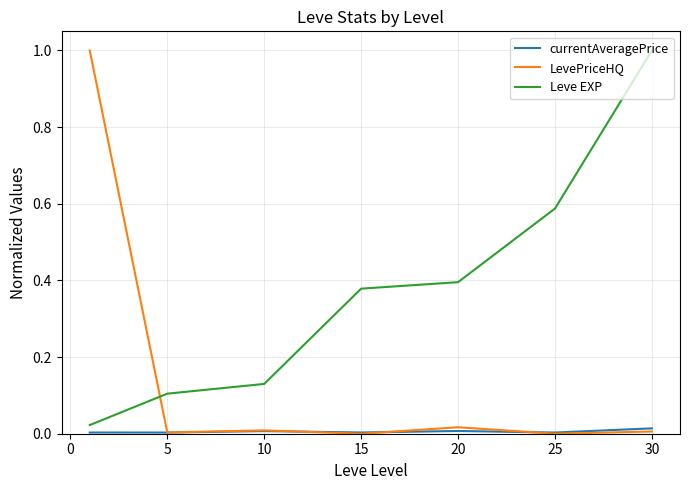

Rank the series by their average value, from lowest to highest.

currentAveragePrice, LevePriceHQ, Leve EXP